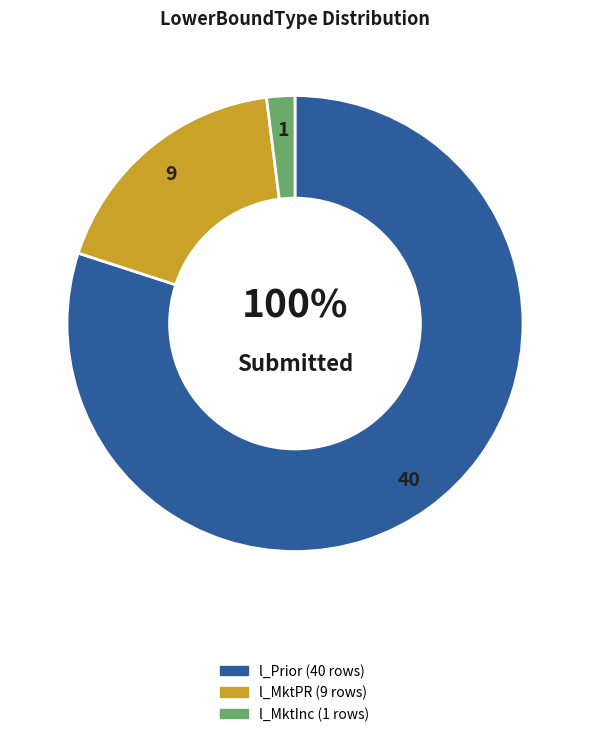

True or false: l_Prior accounts for 80% of the total.

True